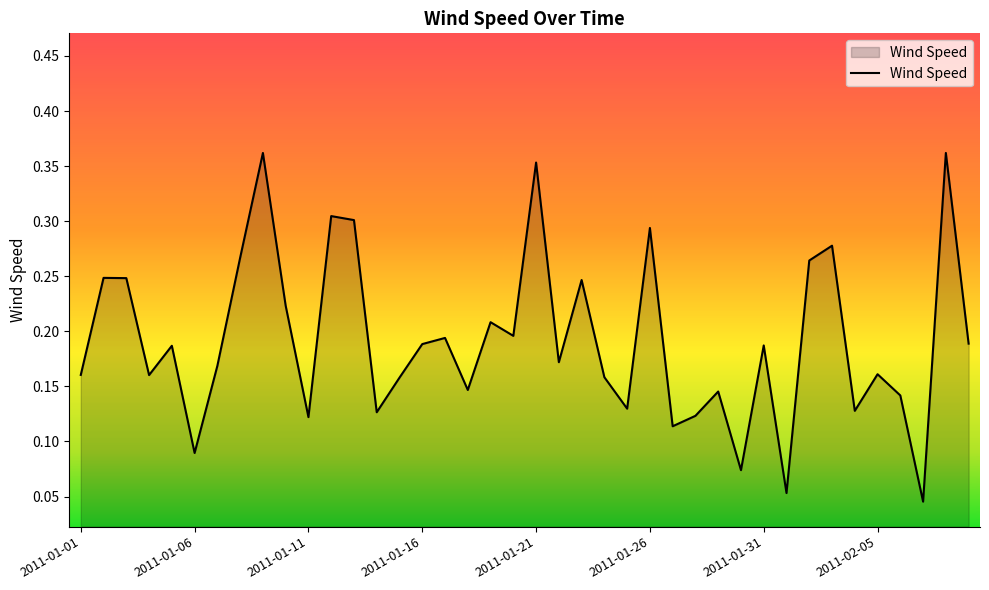

Which category has the lowest value across all series?

37